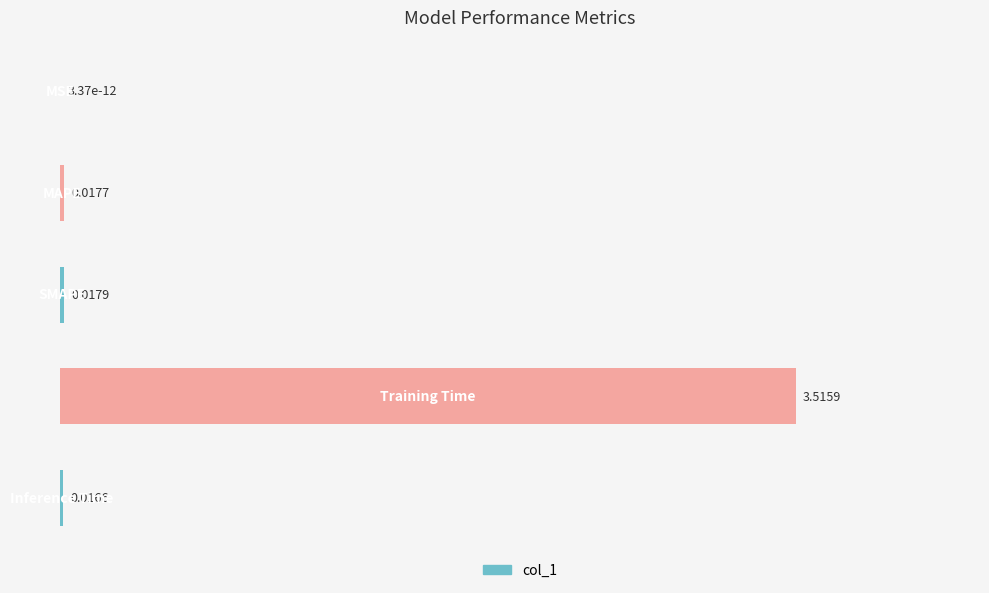

What is the sum of all values?

3.6